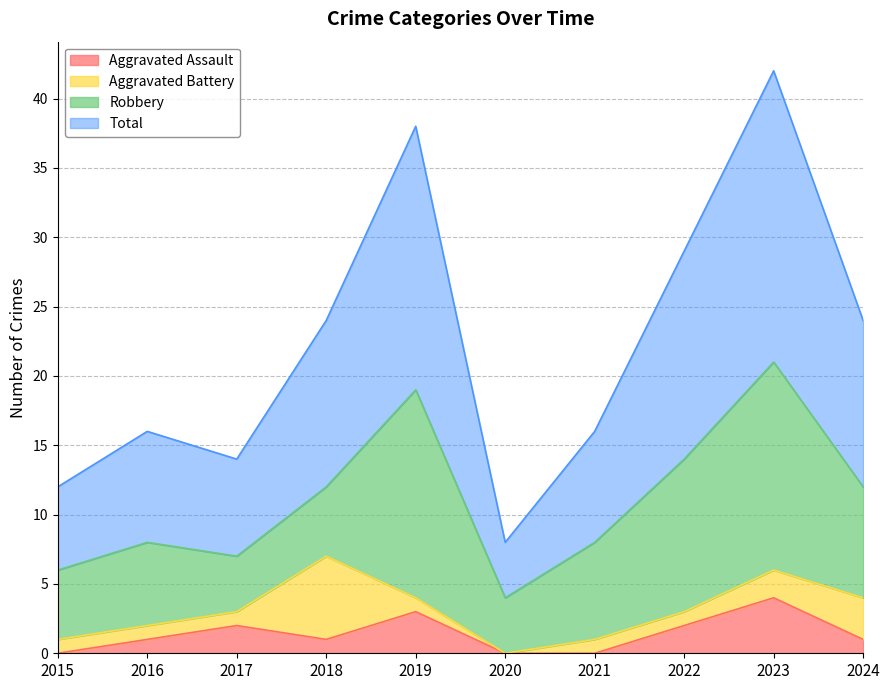

Is it true that Aggravated Assault equals 1 at 2017?

False